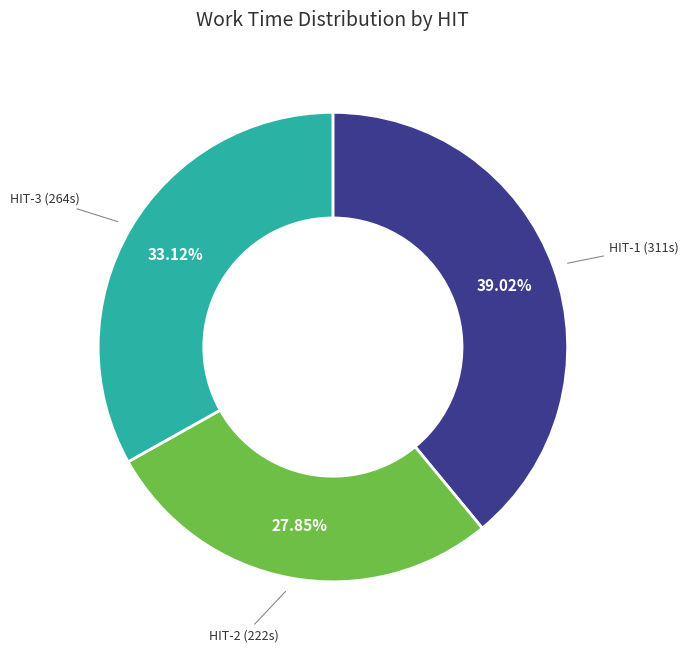

Does any single category account for the majority?

No